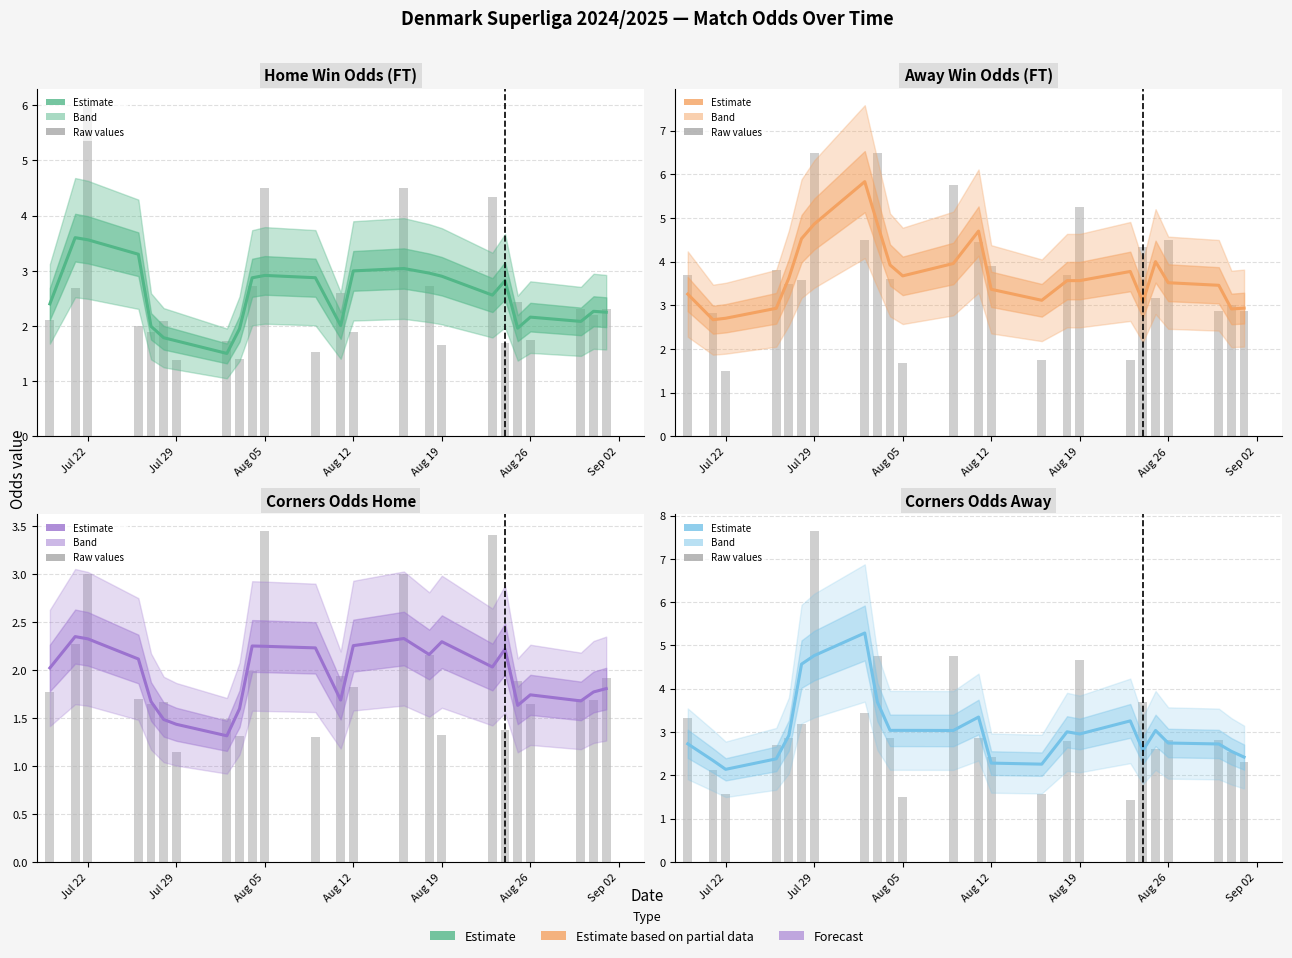

Reading right to left, list all the values displayed in this chart.

Home Win Odds (FT): 2.2	2.3	2.1	2.2	2.0	2.8	2.6	2.9	3.0	3.0	3.0	2.0	2.9	2.9	2.9	1.9	1.5	1.7	1.8	2.0	3.3	3.6	3.6	2.4
Away Win Odds (FT): 2.9	2.9	3.5	3.5	4.0	3.1	3.8	3.6	3.6	3.1	3.4	4.7	4.0	3.7	3.9	4.9	5.8	4.9	4.5	3.6	2.9	2.7	2.7	3.3
Corners Odds Home: 1.8	1.8	1.7	1.7	1.6	2.2	2.0	2.3	2.2	2.3	2.3	1.7	2.2	2.2	2.2	1.6	1.3	1.4	1.5	1.7	2.1	2.3	2.3	2.0
Corners Odds Away: 2.4	2.6	2.7	2.7	3.0	2.6	3.3	3.0	3.0	2.3	2.3	3.3	3.0	3.0	3.0	3.7	5.3	4.8	4.6	2.9	2.4	2.1	2.3	2.7